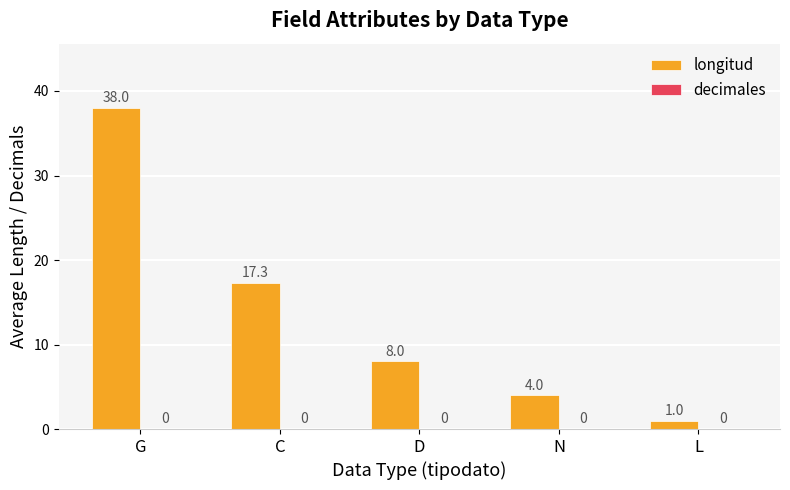

Reading left to right, transcribe all the data shown in this chart.

38.0	17.3	8.0	4.0	1.0